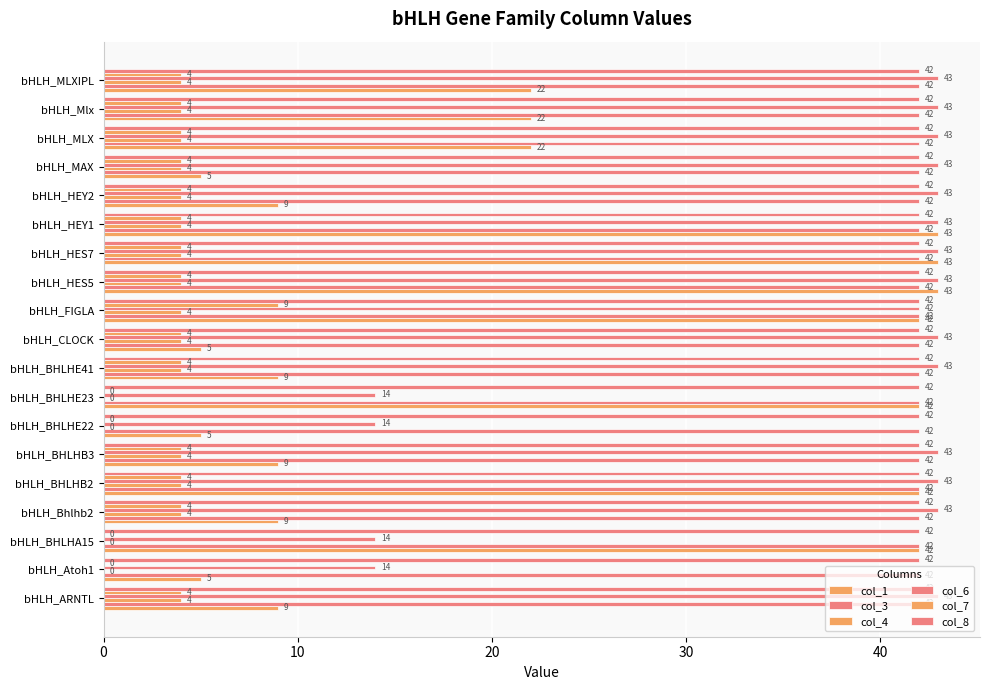

How many data points does each series have?

19